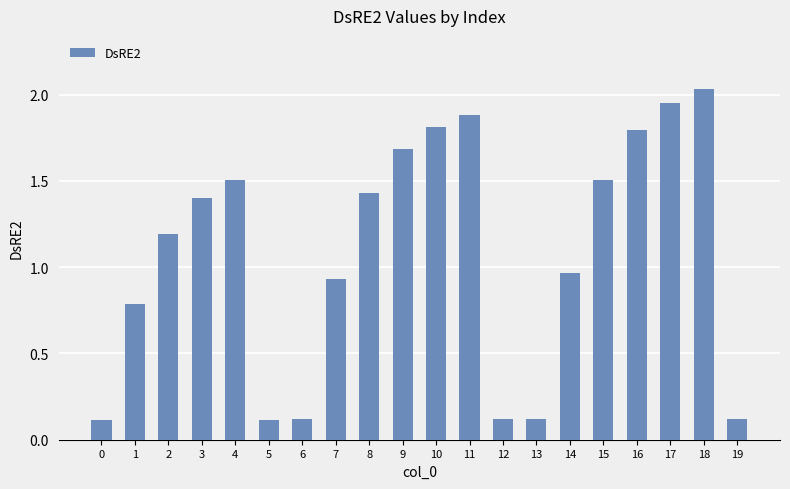

How many values exceed 1?

11